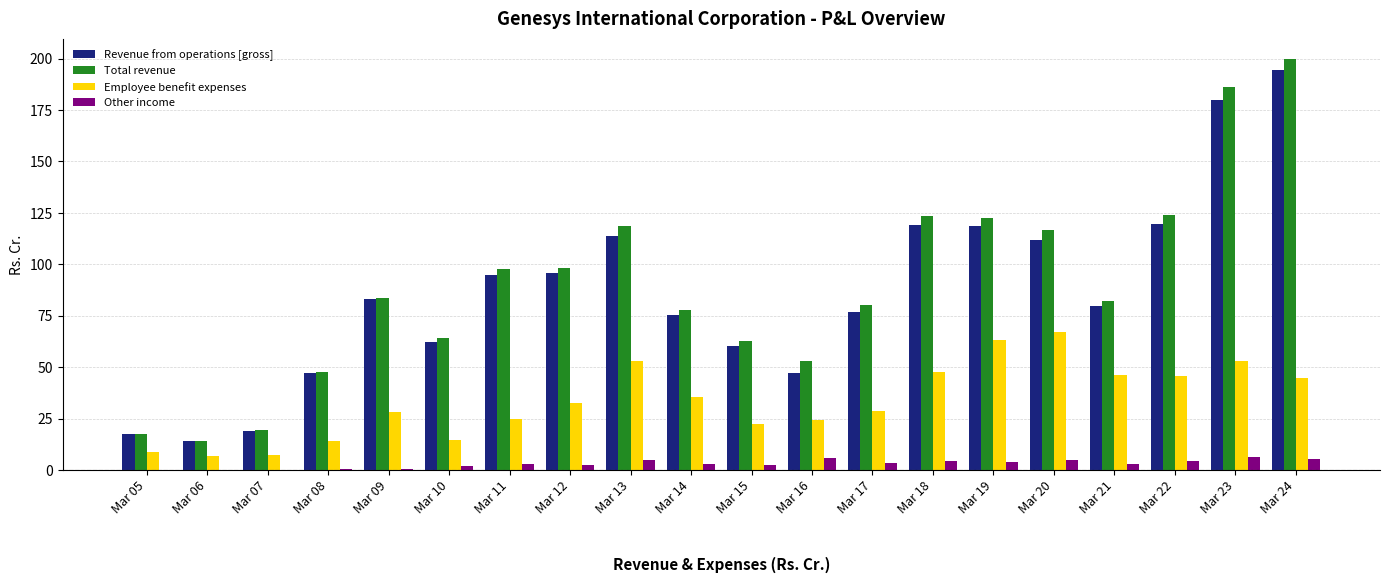

Is the value of Other income at Mar 12 greater than the value of Employee benefit expenses at Mar 05?

No